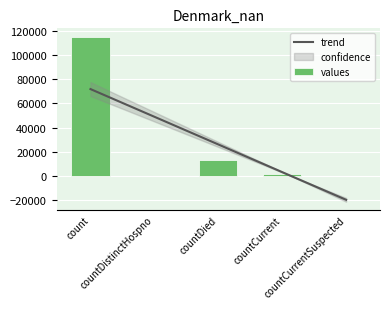

Which series has the largest total across all categories?

values